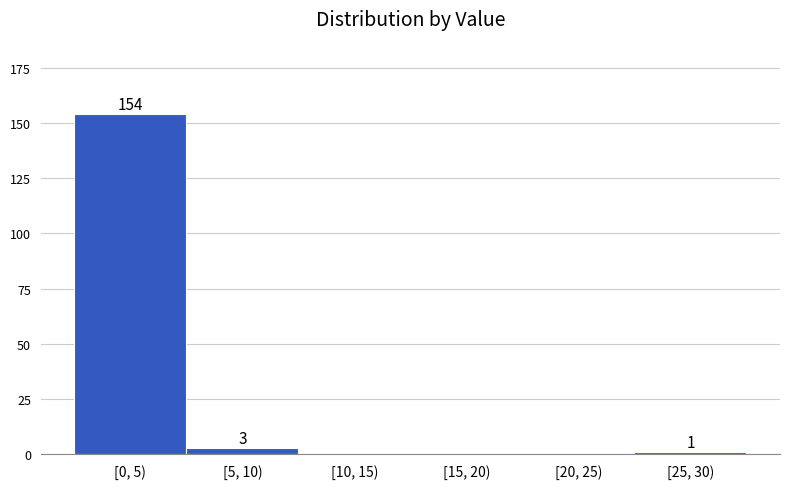

Reading right to left, list all the values displayed in this chart.

[25, 30)=1	[20, 25)=0	[15, 20)=0	[10, 15)=0	[5, 10)=3	[0, 5)=154